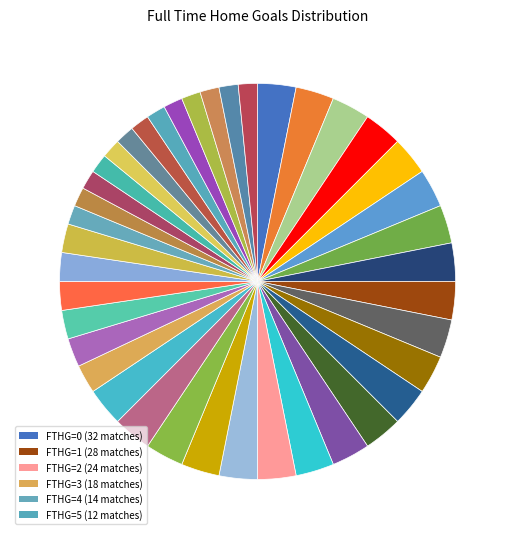

To the nearest percent, what is the difference between the largest and smallest slice percentages?

15%